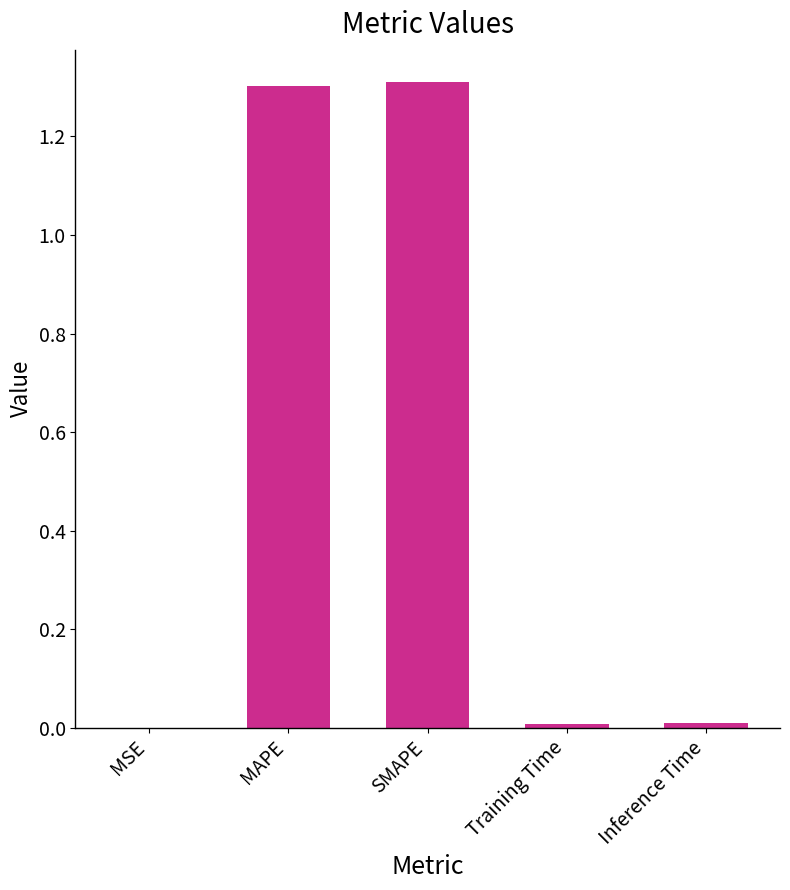

The chart shows a value of 2.3 at SMAPE. True or false?

False